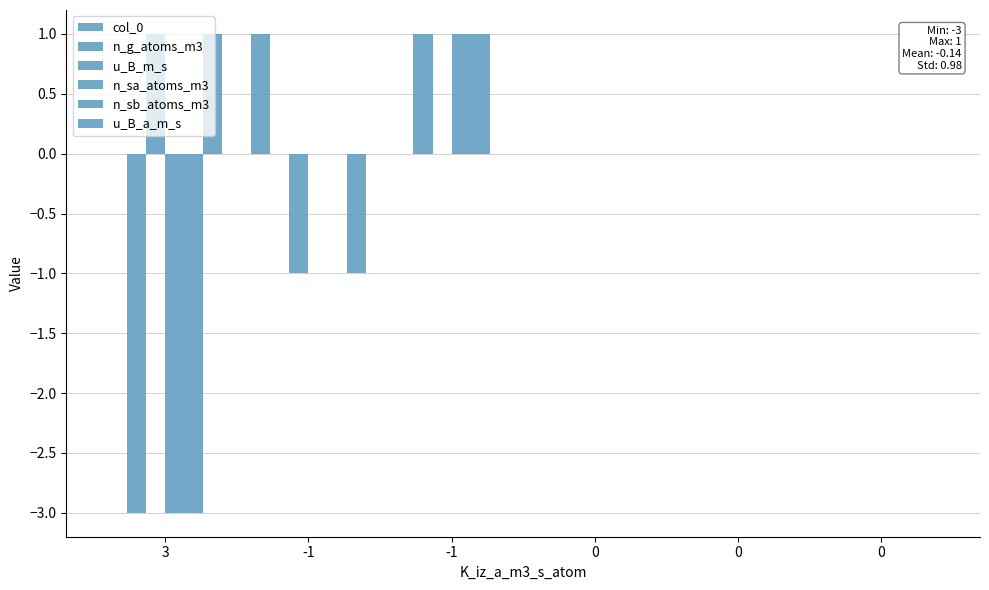

What is the minimum value shown in the chart?

-3